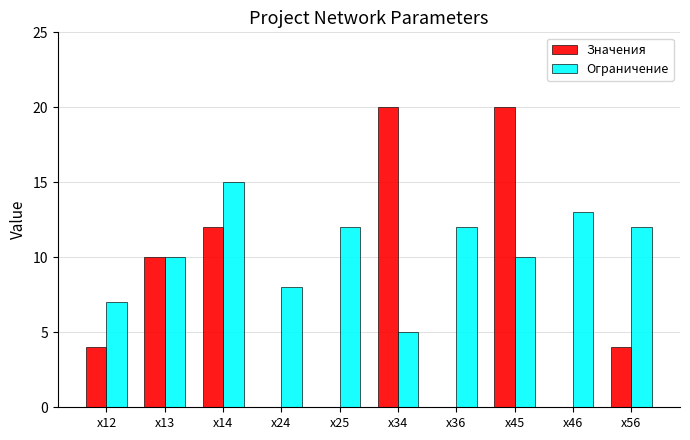

How many groups of bars are there?

10